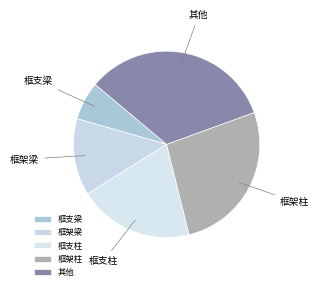

Which slice is the largest?

其他